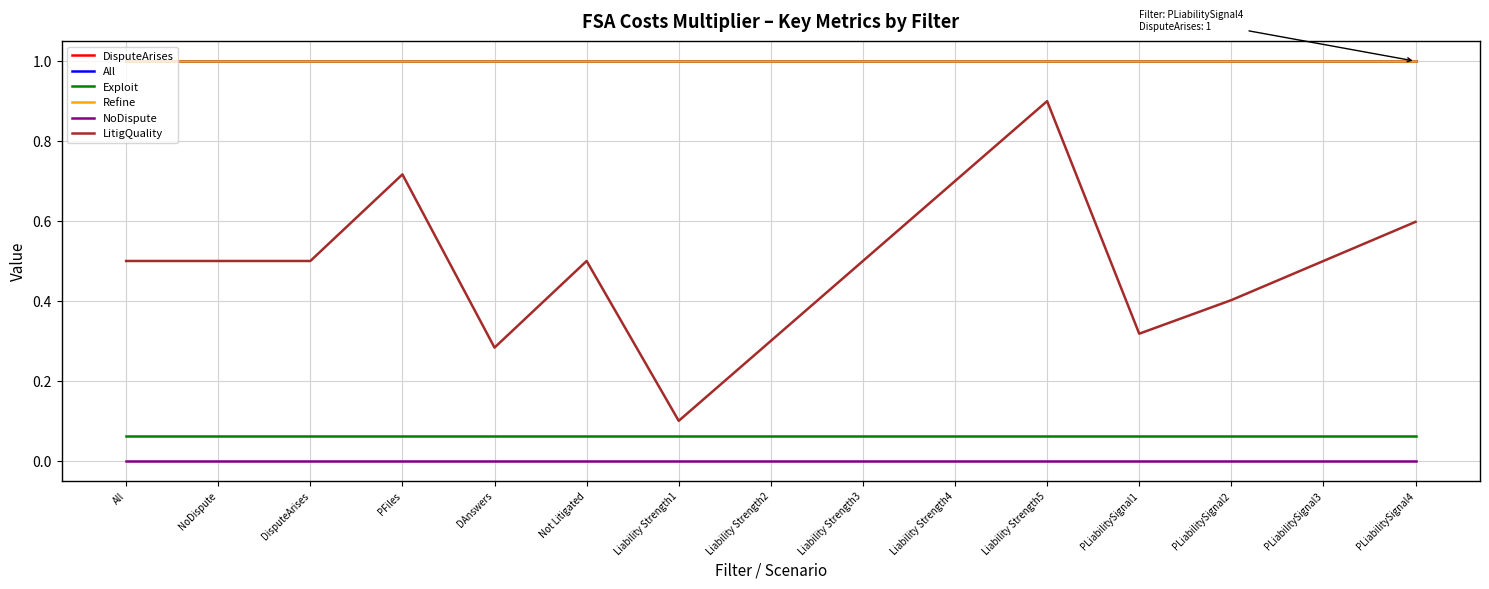

Which series has the largest total across all categories?

DisputeArises